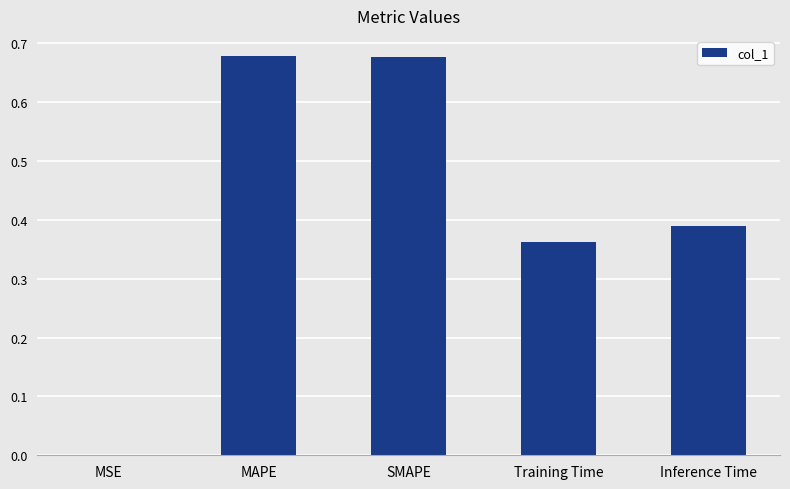

Which has a higher value, MSE or Inference Time?

Inference Time